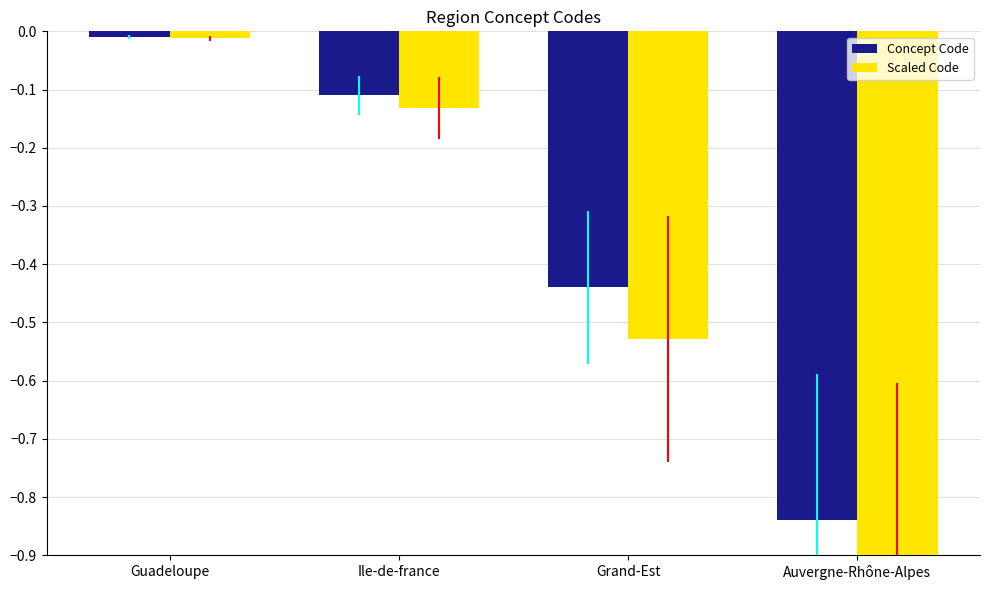

Which has a higher value, Grand-Est or Guadeloupe?

Guadeloupe